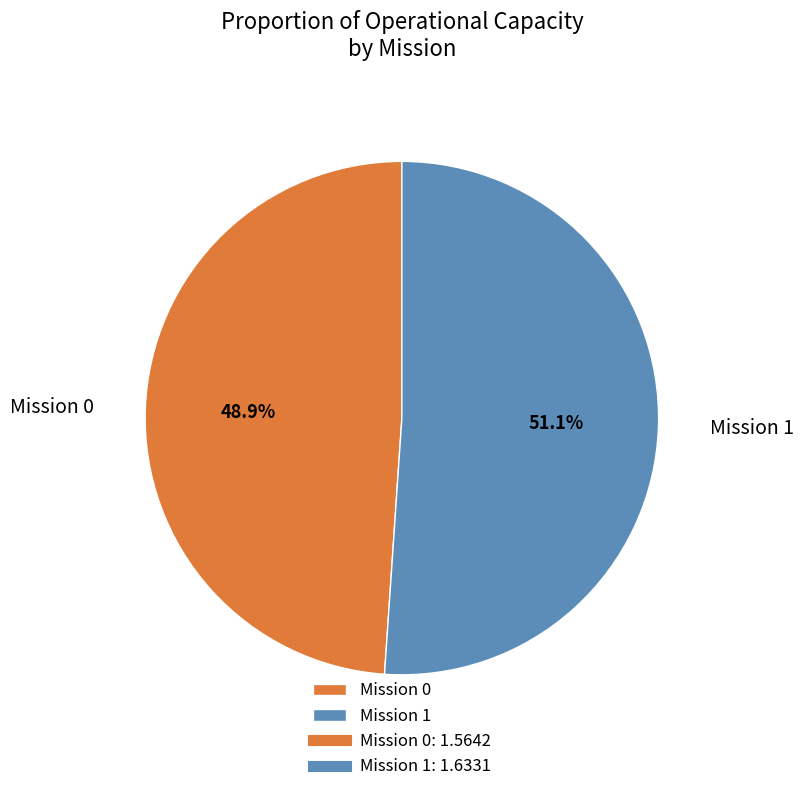

What is the total percentage of Mission 0 and Mission 1?

100.0%